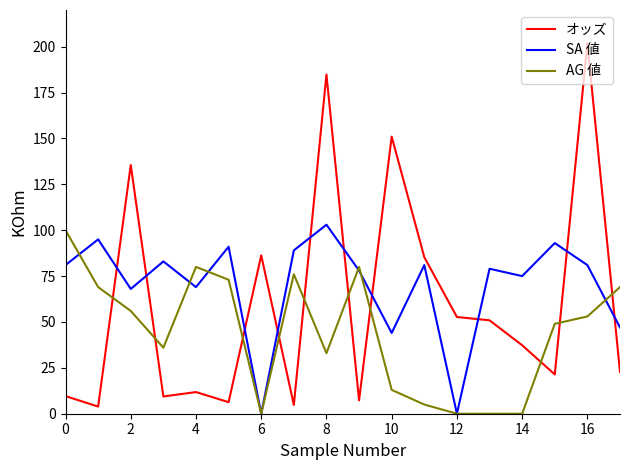

Which series has the largest total across all categories?

SA 値